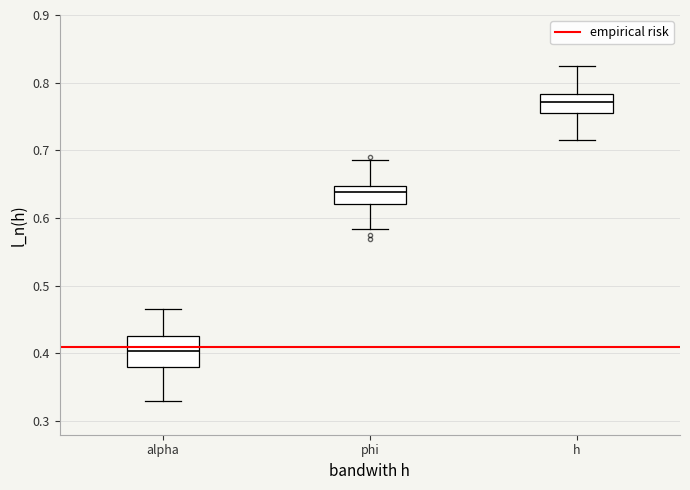

Reading left to right, read every box against the y-axis: the position of its median line, the range the box covers, and the ends of its whiskers. The values are not printed on the chart, so give them approximately, as read against the axis.

alpha: median 0.40, box 0.38 to 0.43, whiskers 0.33 to 0.47
phi: median 0.64, box 0.62 to 0.65, whiskers 0.58 to 0.69
h: median 0.77, box 0.75 to 0.78, whiskers 0.72 to 0.82